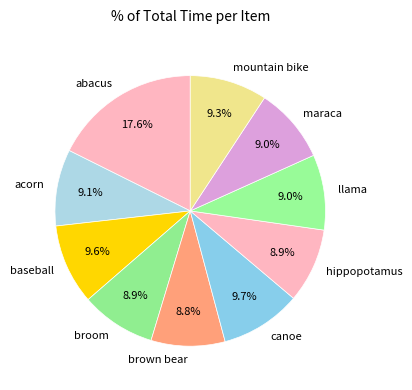

Combined, what portion of the pie is brown bear and maraca?

17.8%